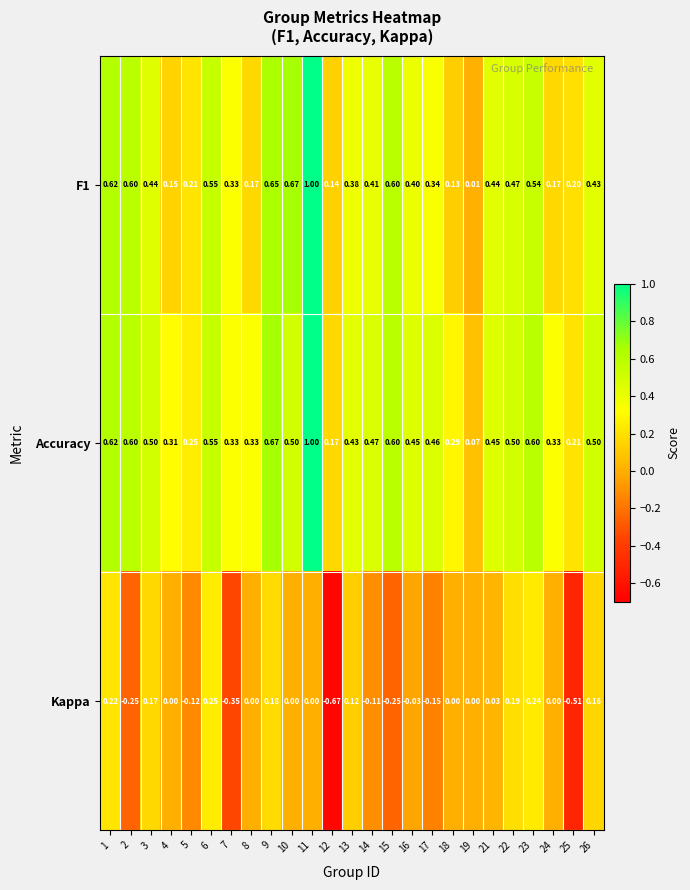

Which series has the largest total across all categories?

Accuracy